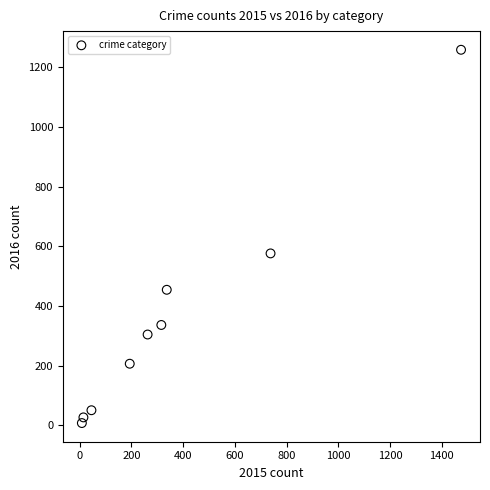

What is the range of X values (max minus min)?

1465